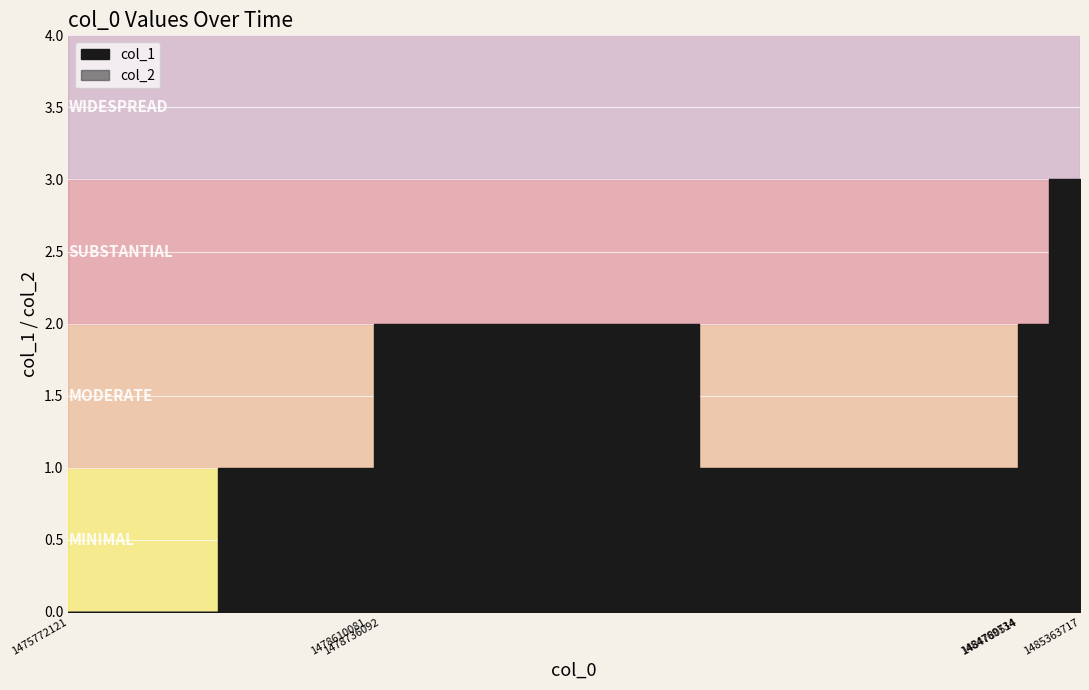

Reading left to right, transcribe all the data shown in this chart.

col_1: 1475772121=0	1478610081=1	1478736092=2	1484769734=1	1484780514=2	1485363717=3
col_2: 1475772121=0	1478610081=0	1478736092=0	1484769734=0	1484780514=0	1485363717=0